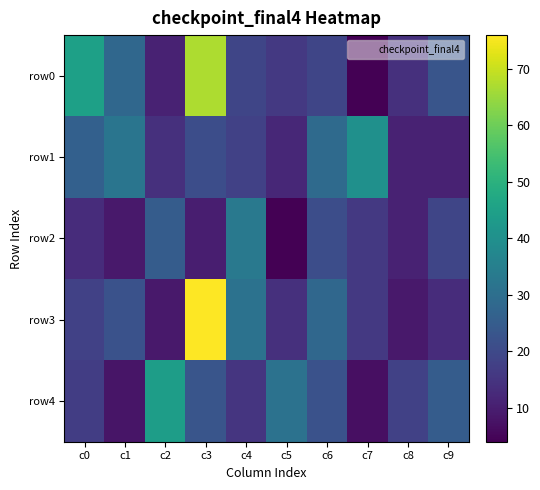

Which has a higher value, c8 or c3?

c3